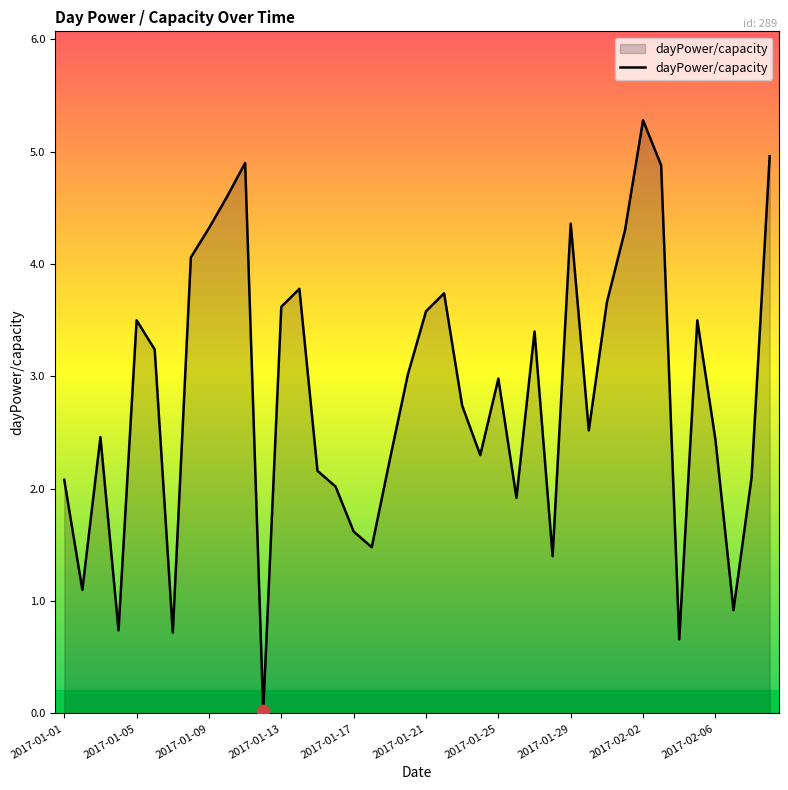

What is the difference between the maximum and minimum values?

5.3